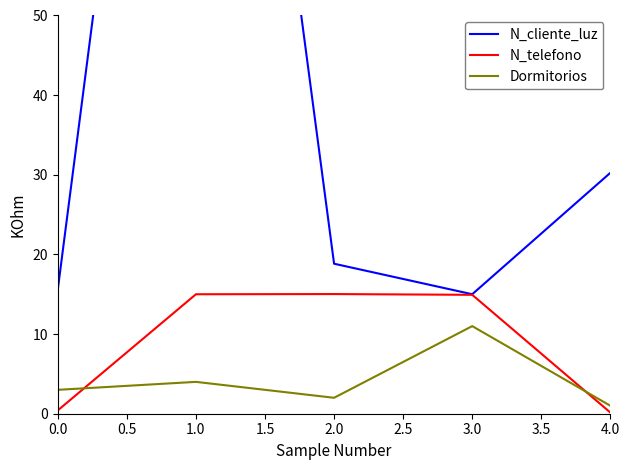

How many data points in N_cliente_luz are above 18?

3